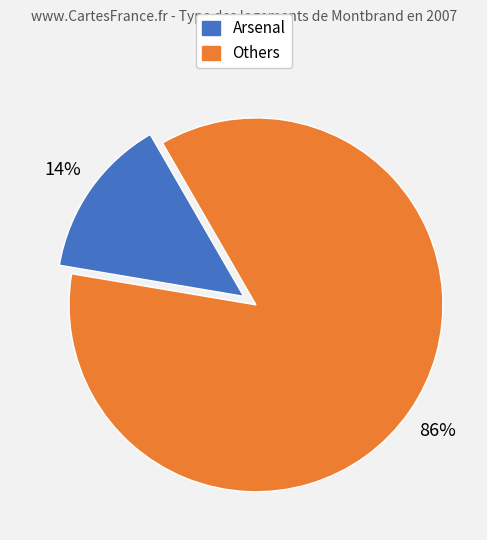

To the nearest percent, what is the average slice percentage?

50%